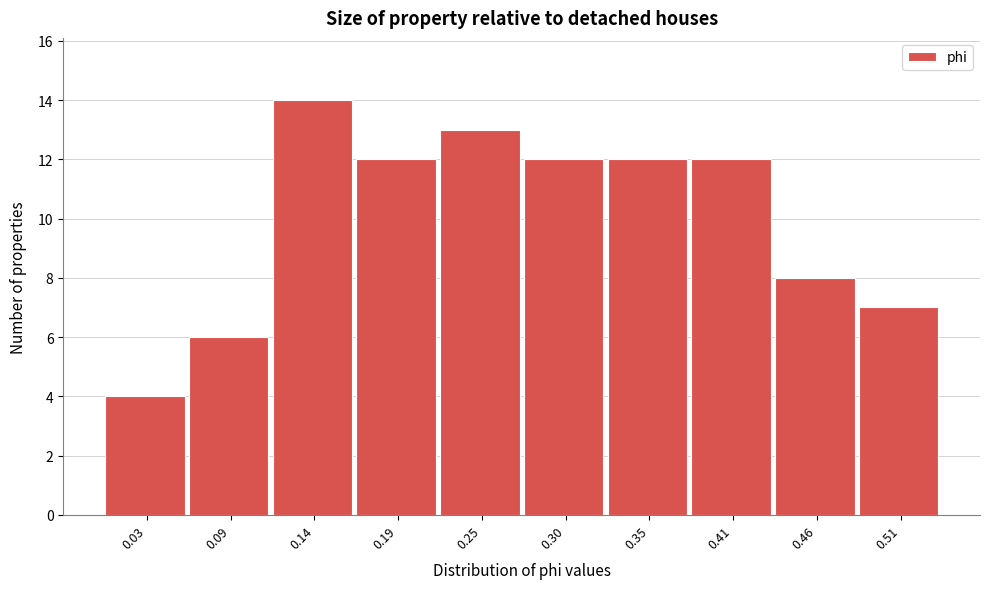

Reading left to right, list all the values displayed in this chart.

4	6	14	12	13	12	12	12	8	7